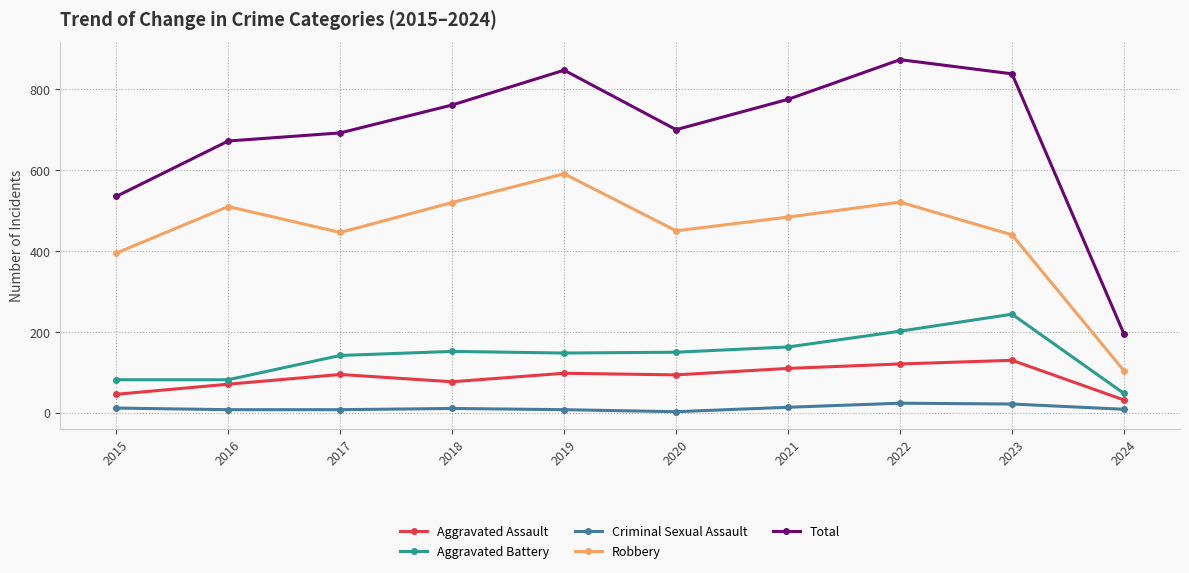

What is the value of the Aggravated Battery point at the 3rd from the left?

142